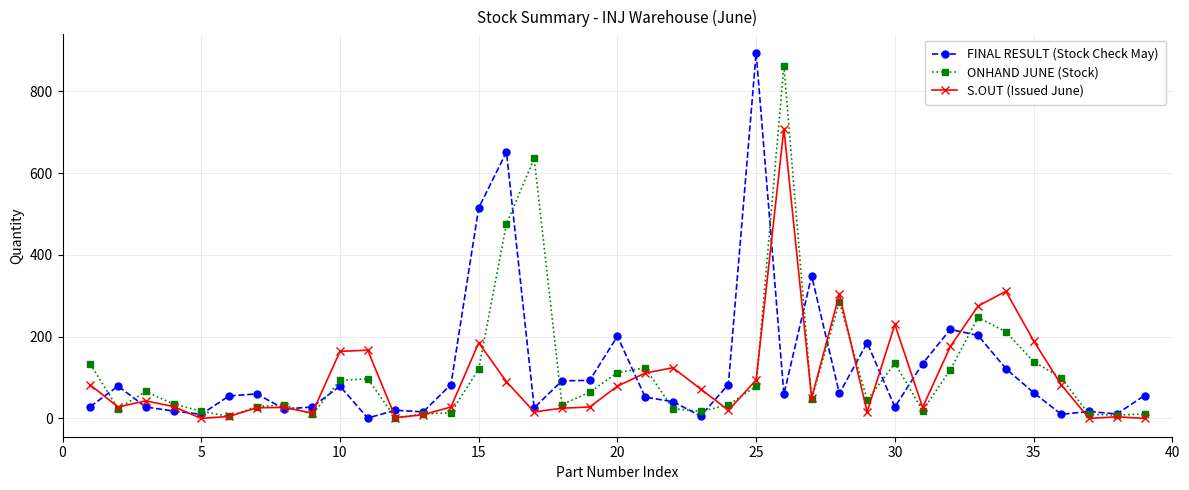

Which series has the widest spread of values?

FINAL RESULT (Stock Check May)